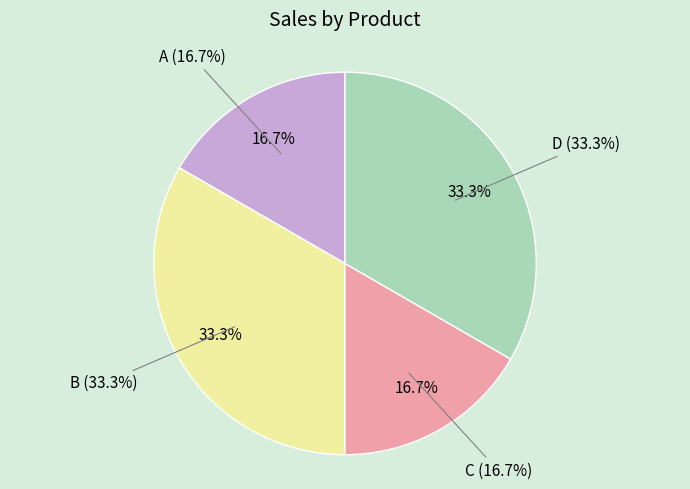

How many slices are in this pie chart?

4